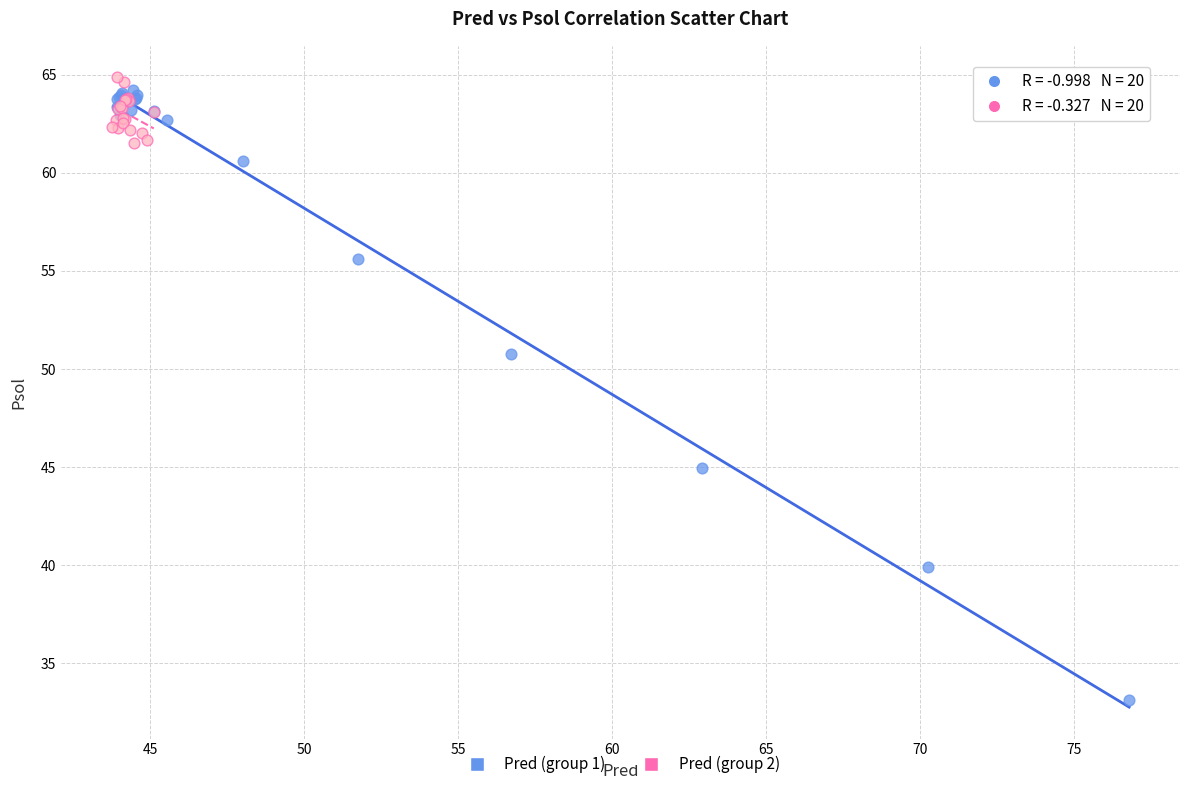

Which series has the largest Y range (max minus min)?

Pred (group 1)